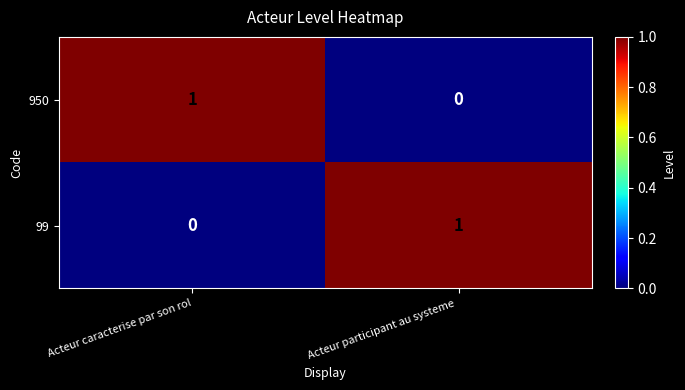

What is the spread (max minus min) of values at Acteur participant au systeme ?

1